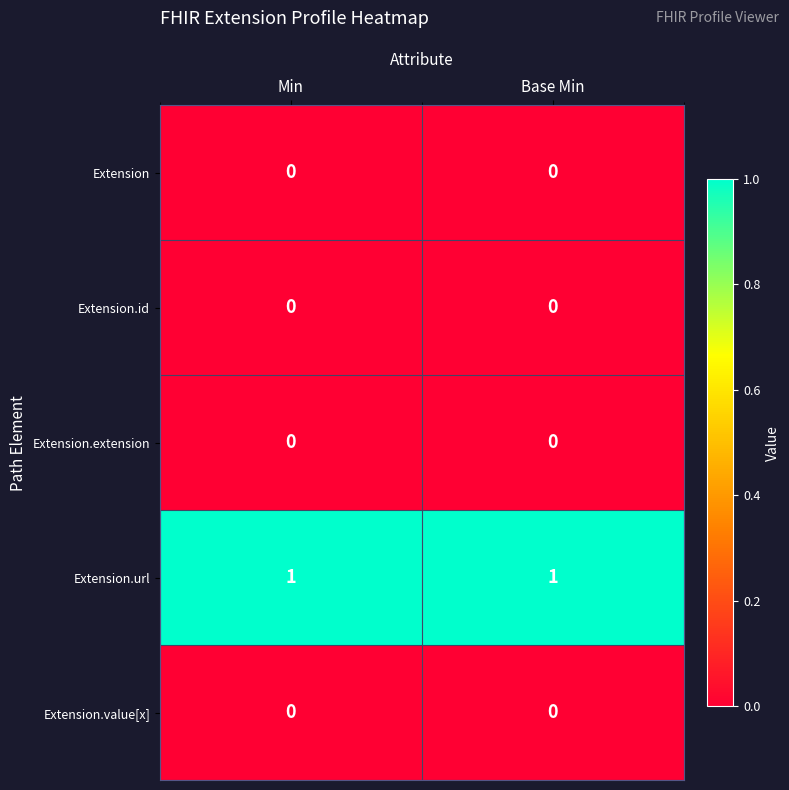

Which series has the largest total across all categories?

Extension.url